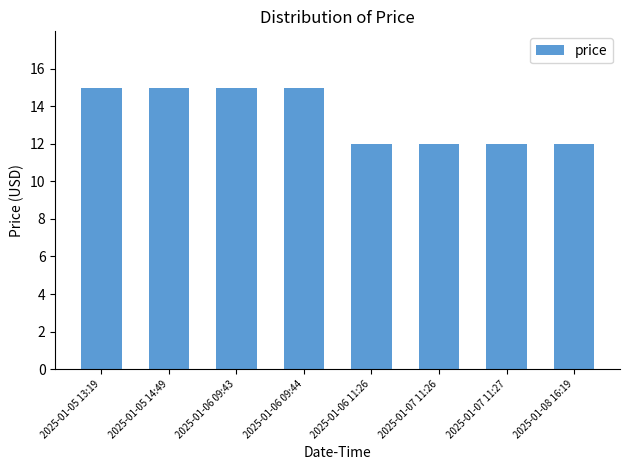

What is the change in value from 2025-01-05 13:19 to 2025-01-07 11:27?

-3.0